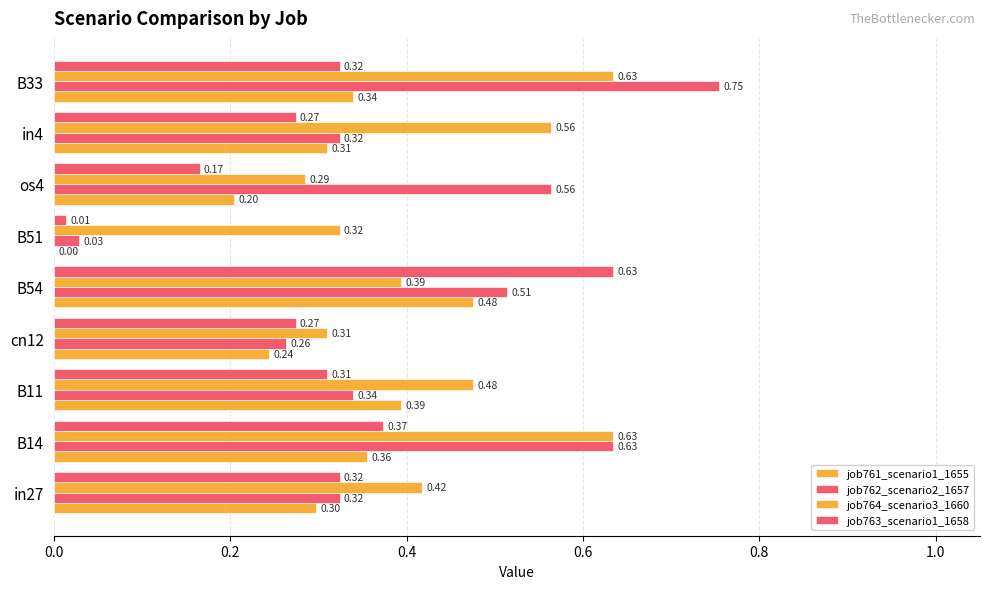

How many positive values does the job761_scenario1_1655 series have?

8